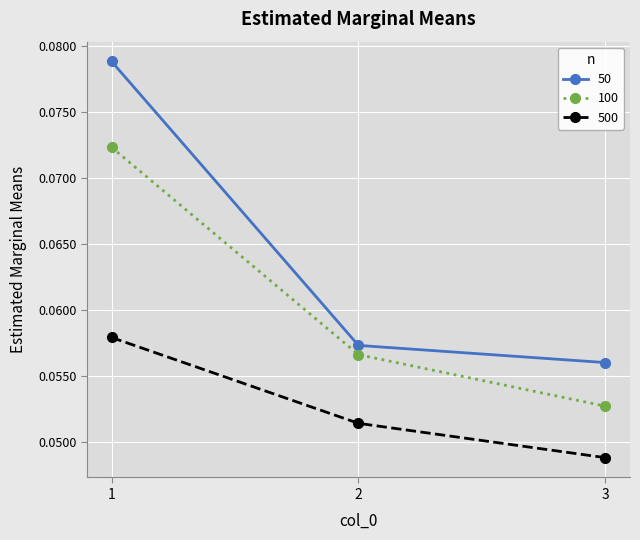

At 2, list the series in order from largest to smallest.

50, 100, 500